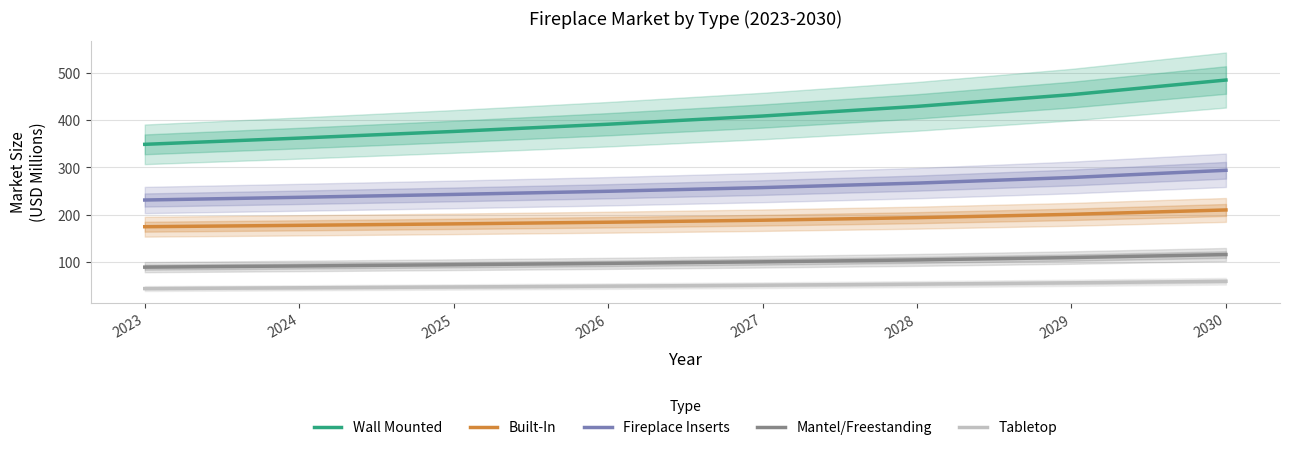

What is the value of the Built-In point at the 7th from the left?

201.0